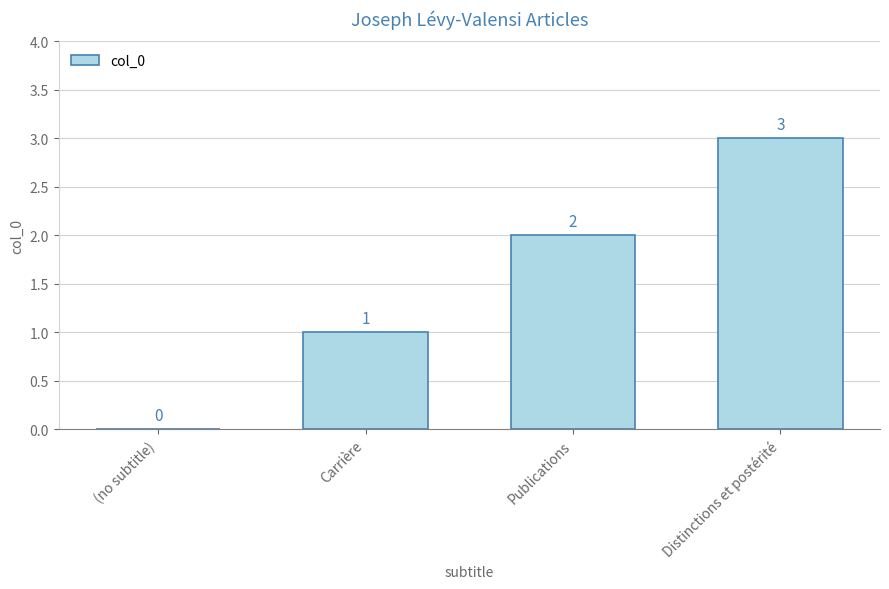

Between Carrière and Distinctions et postérité, which is larger?

Distinctions et postérité